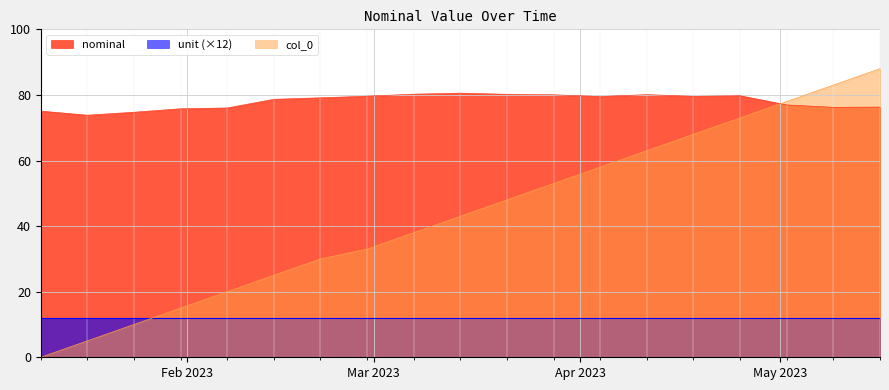

At which label does col_0 reach its minimum?

2023-01-10